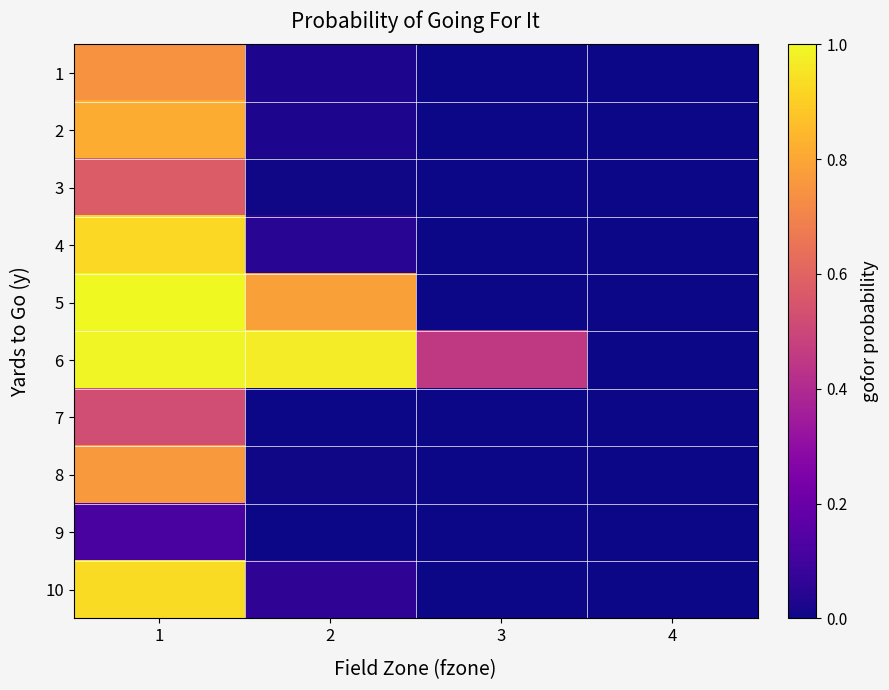

What is the difference between the highest and lowest values at 2?

1.0